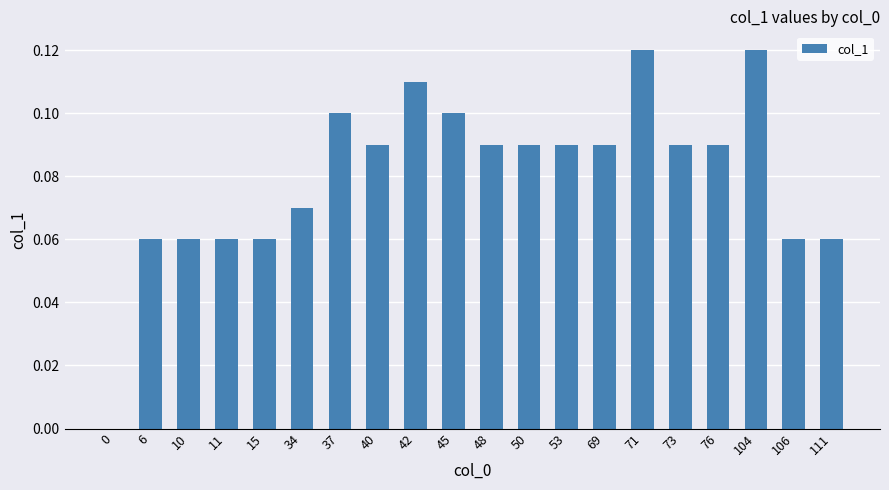

True or false: the data shows 0.1 at 50.

True